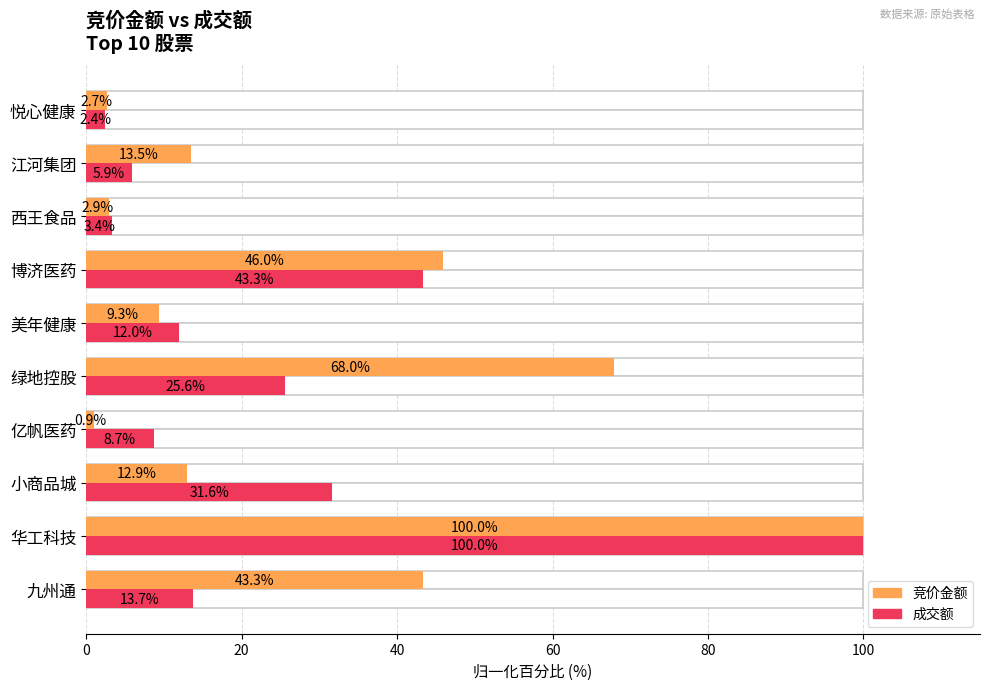

Which has a higher value, 亿帆医药 or 美年健康?

美年健康